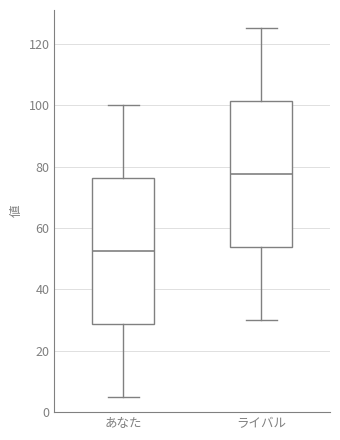

Reading left to right, read every box against the y-axis: the position of its median line, the range the box covers, and the ends of its whiskers. The values are not printed on the chart, so give them approximately, as read against the axis.

あなた: median 52, box 28 to 76, whiskers 6 to 100
ライバル: median 78, box 54 to 102, whiskers 30 to 126